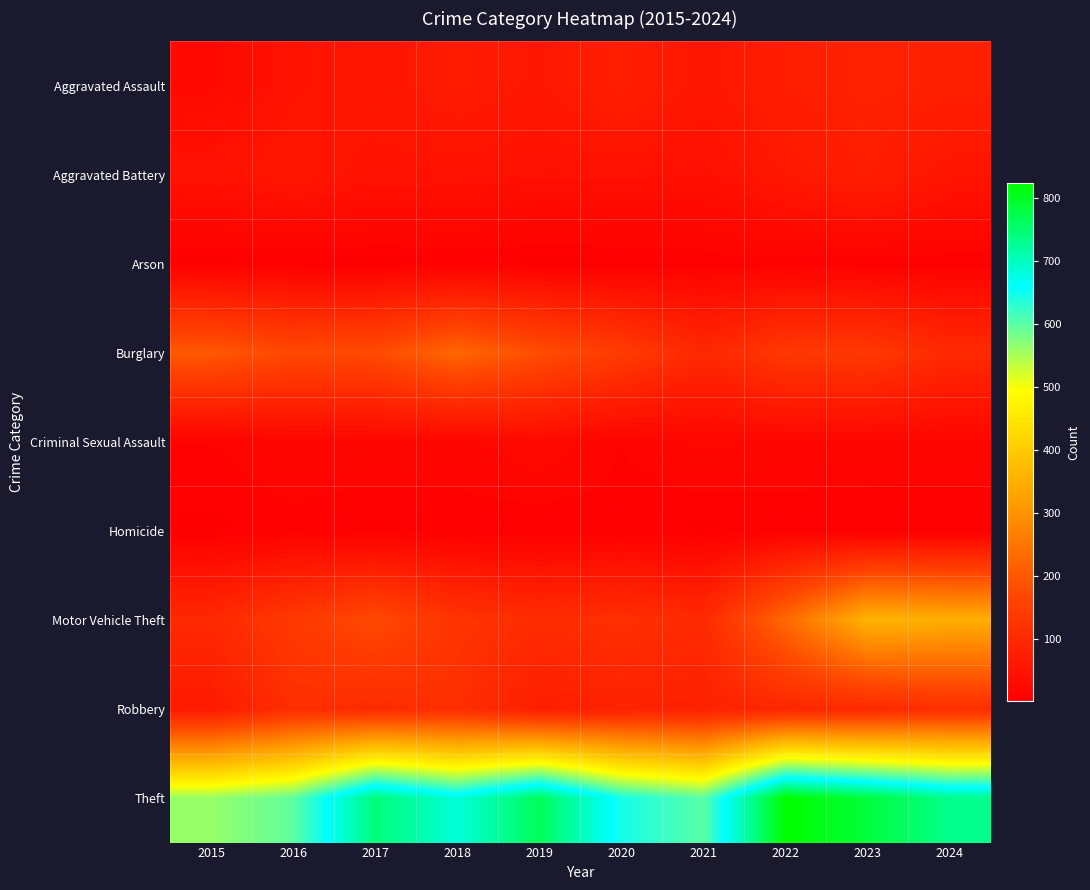

Which series changed the most between 2017 and 2022?

Theft